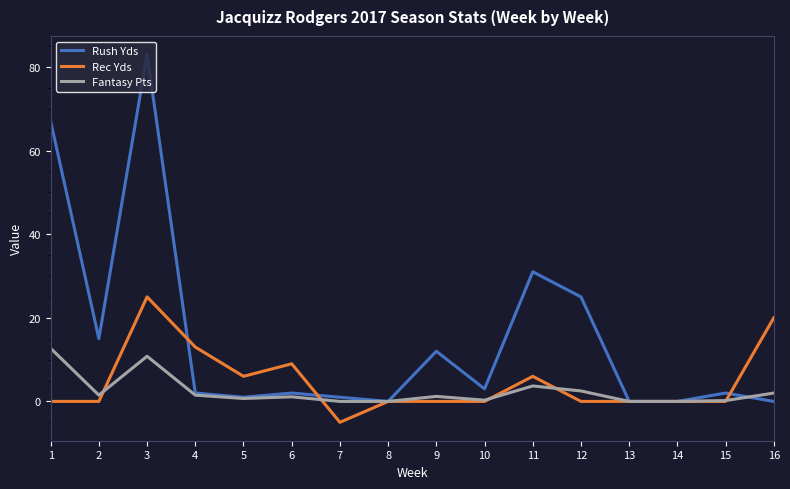

Which series has the largest range (max minus min)?

Rush Yds